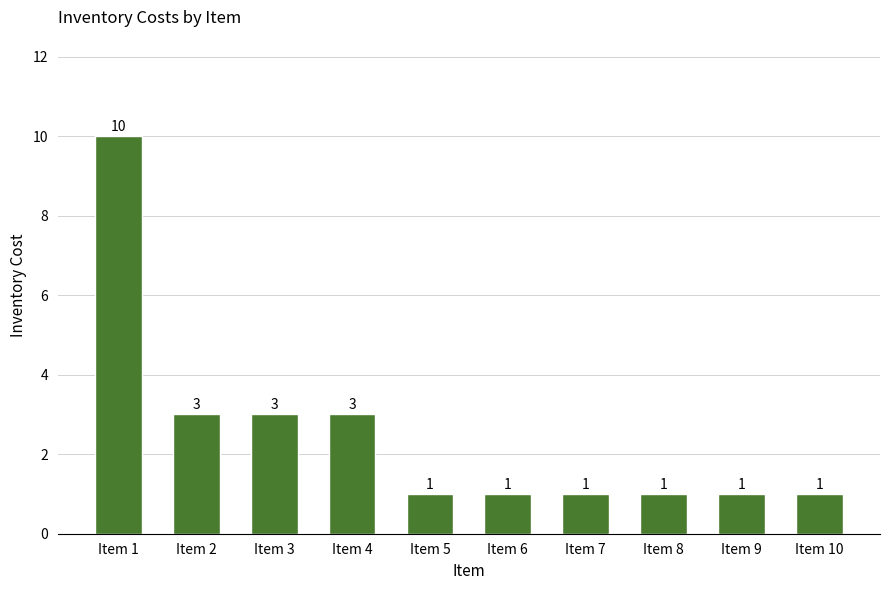

Count the number of values greater than 1.

4